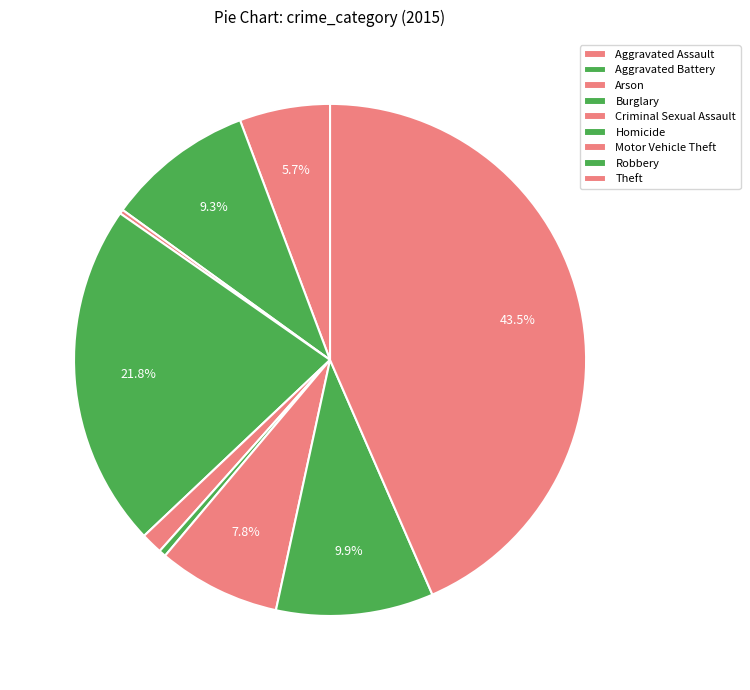

Is Robbery the majority of the pie?

No